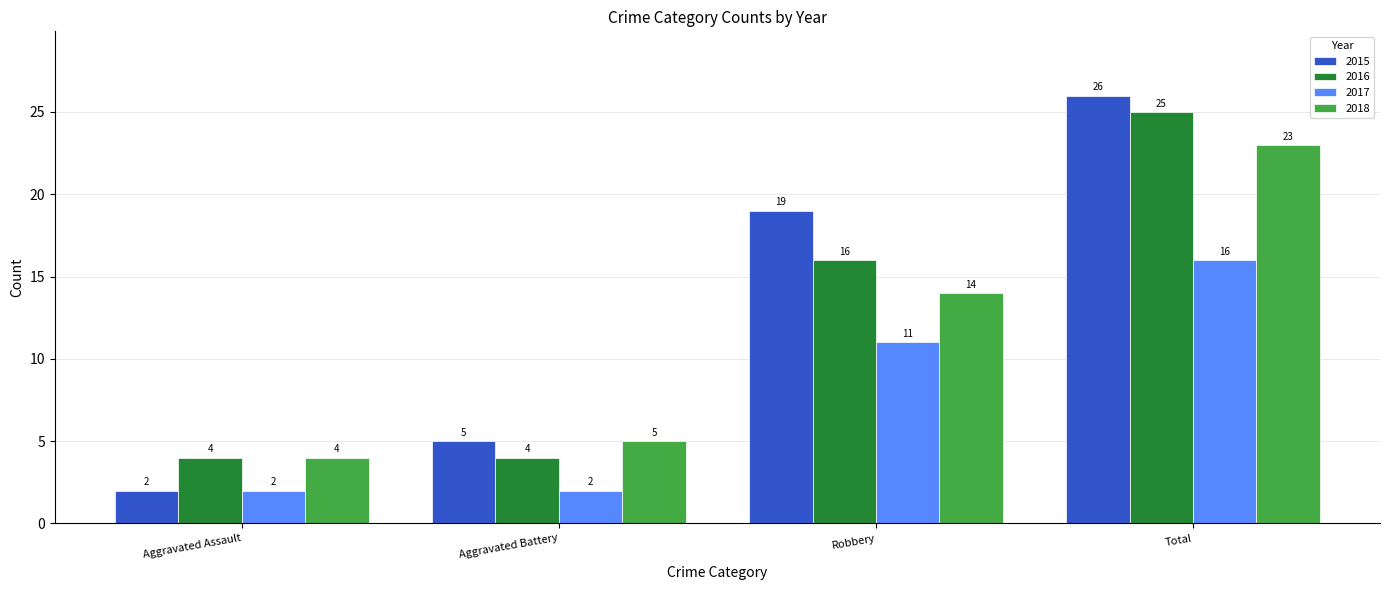

True or false: 2018 has a value of 38 at Total.

False